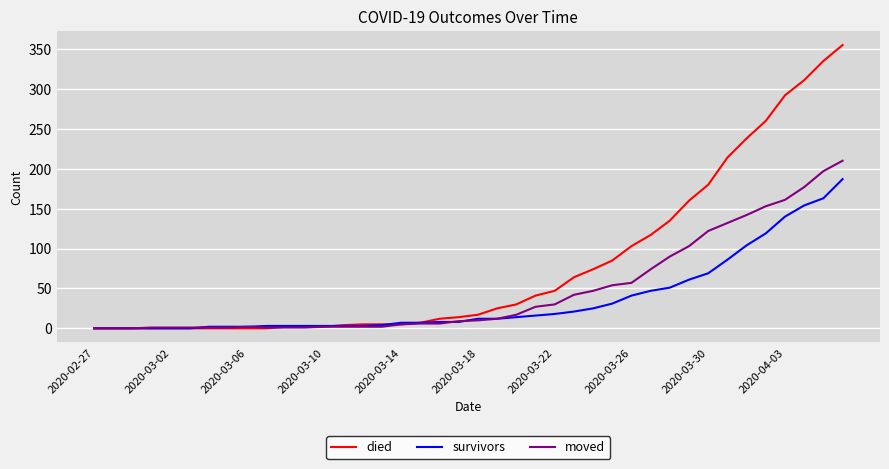

Which series has the largest range (max minus min)?

died